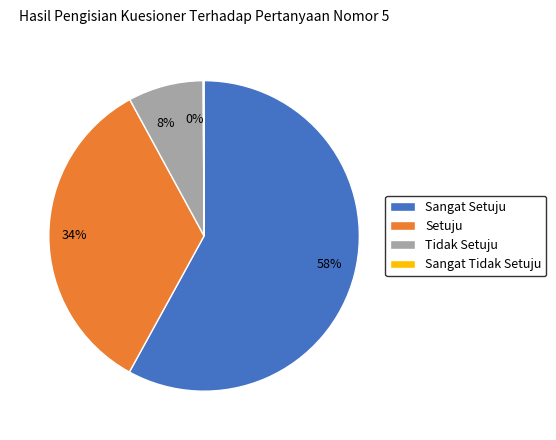

To the nearest percent, what is the difference between the Setuju and Sangat Setuju slice percentages?

24%